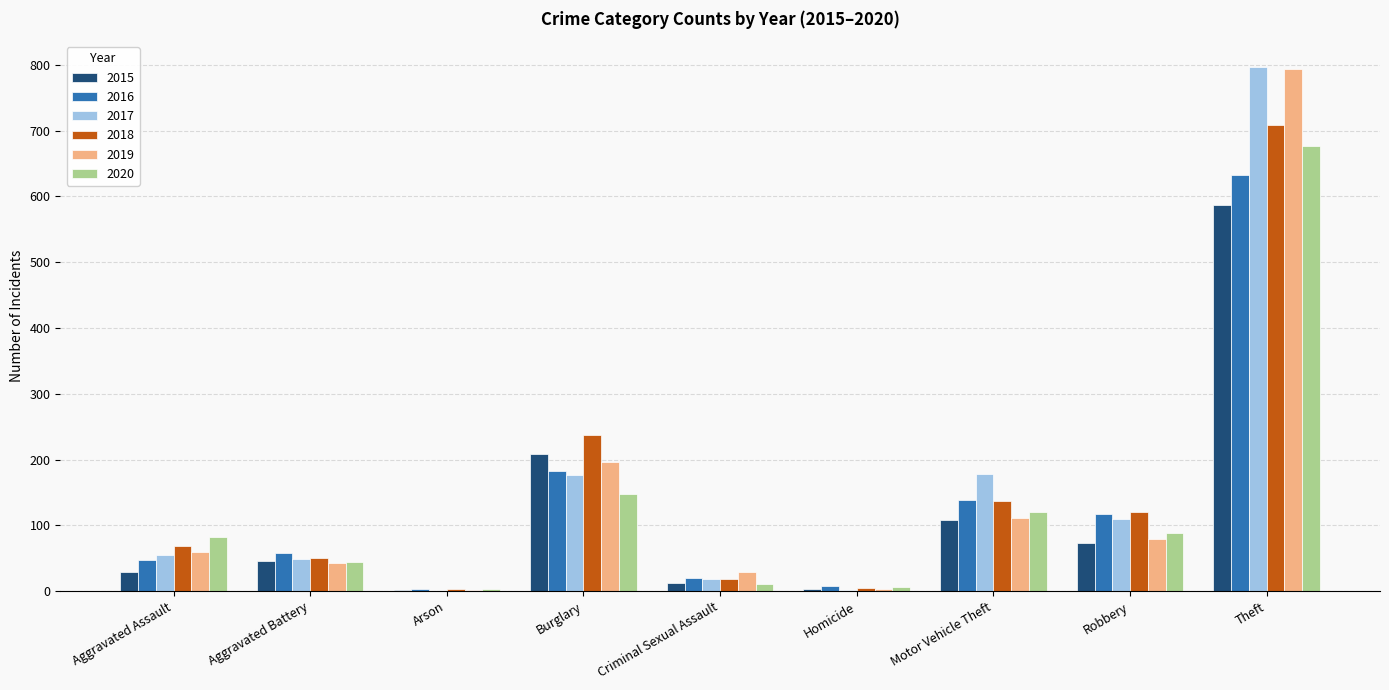

The value of 2020 at Motor Vehicle Theft is 121. True or false?

True